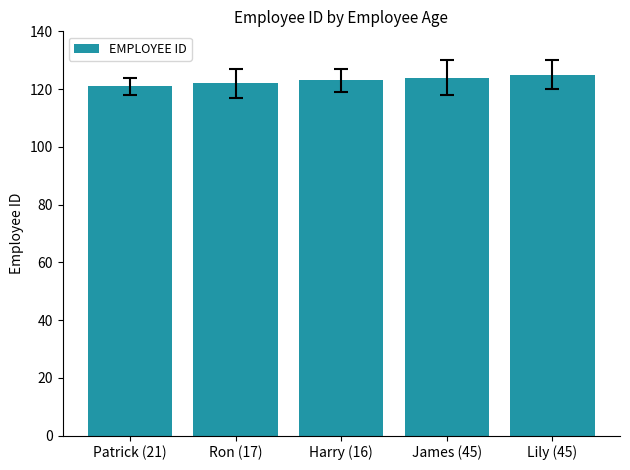

True or false: the data shows 219 at James (45).

False